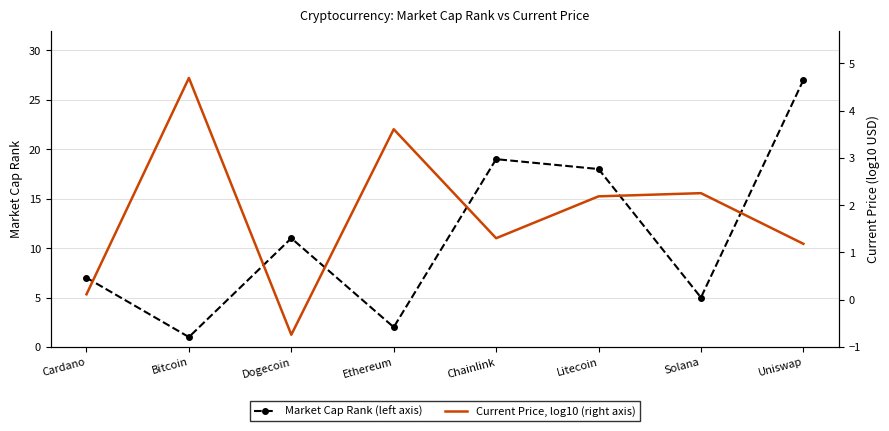

Where does the Current Price USD, log10 (right axis) series first go above 2?

Bitcoin